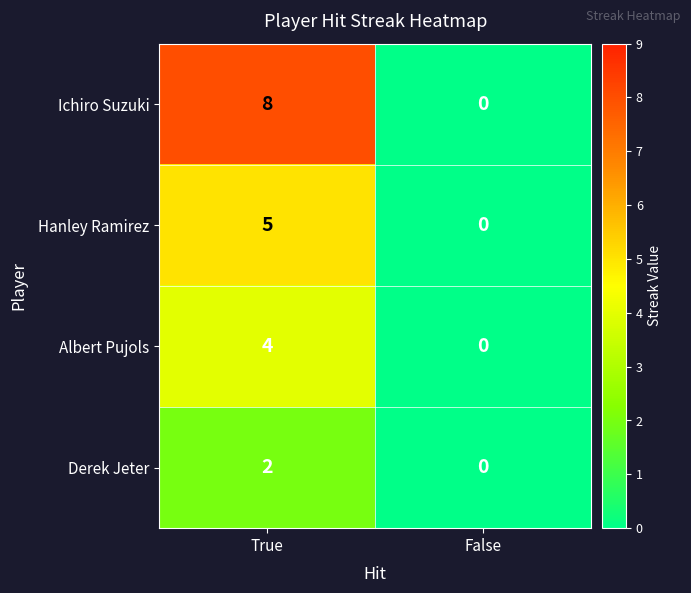

Which series has the largest total across all categories?

Ichiro Suzuki